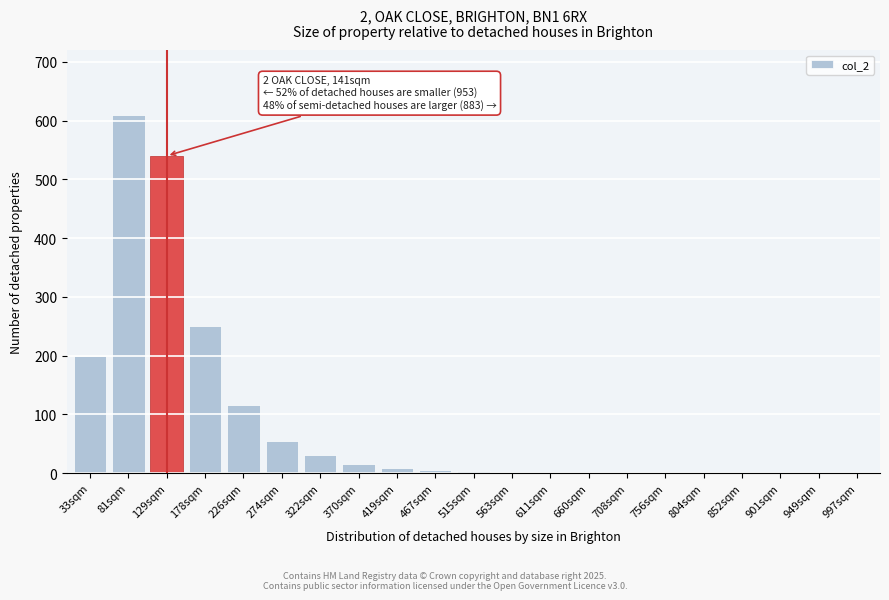

What is the sum of all values?

1836